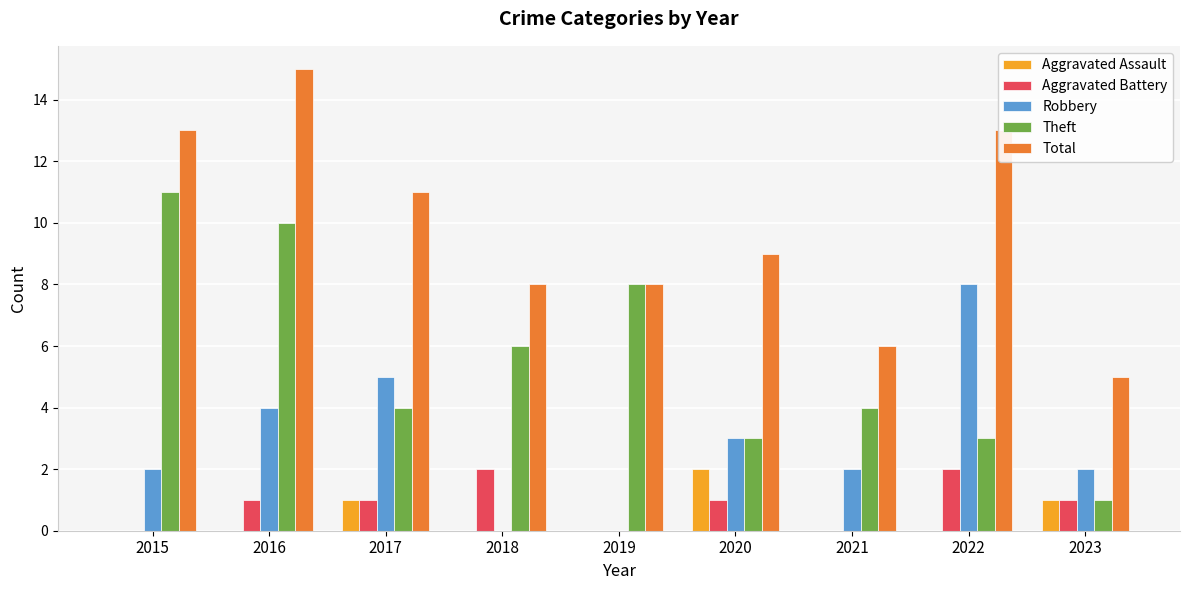

Is it true that Aggravated Assault equals 1 at 2023?

True